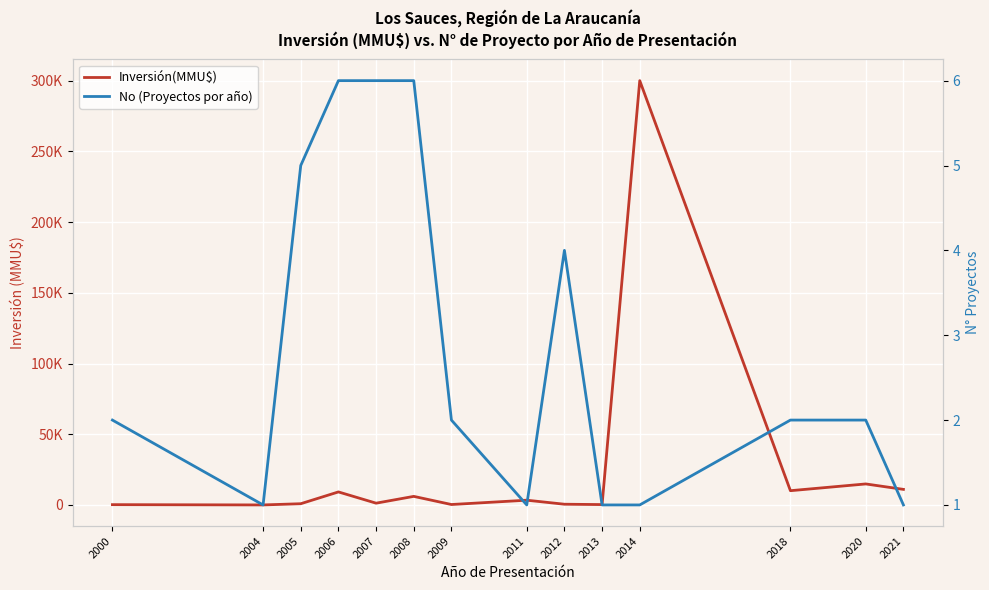

What is the value of the Inversión(MMU$) point at the 5th from the left?

1245